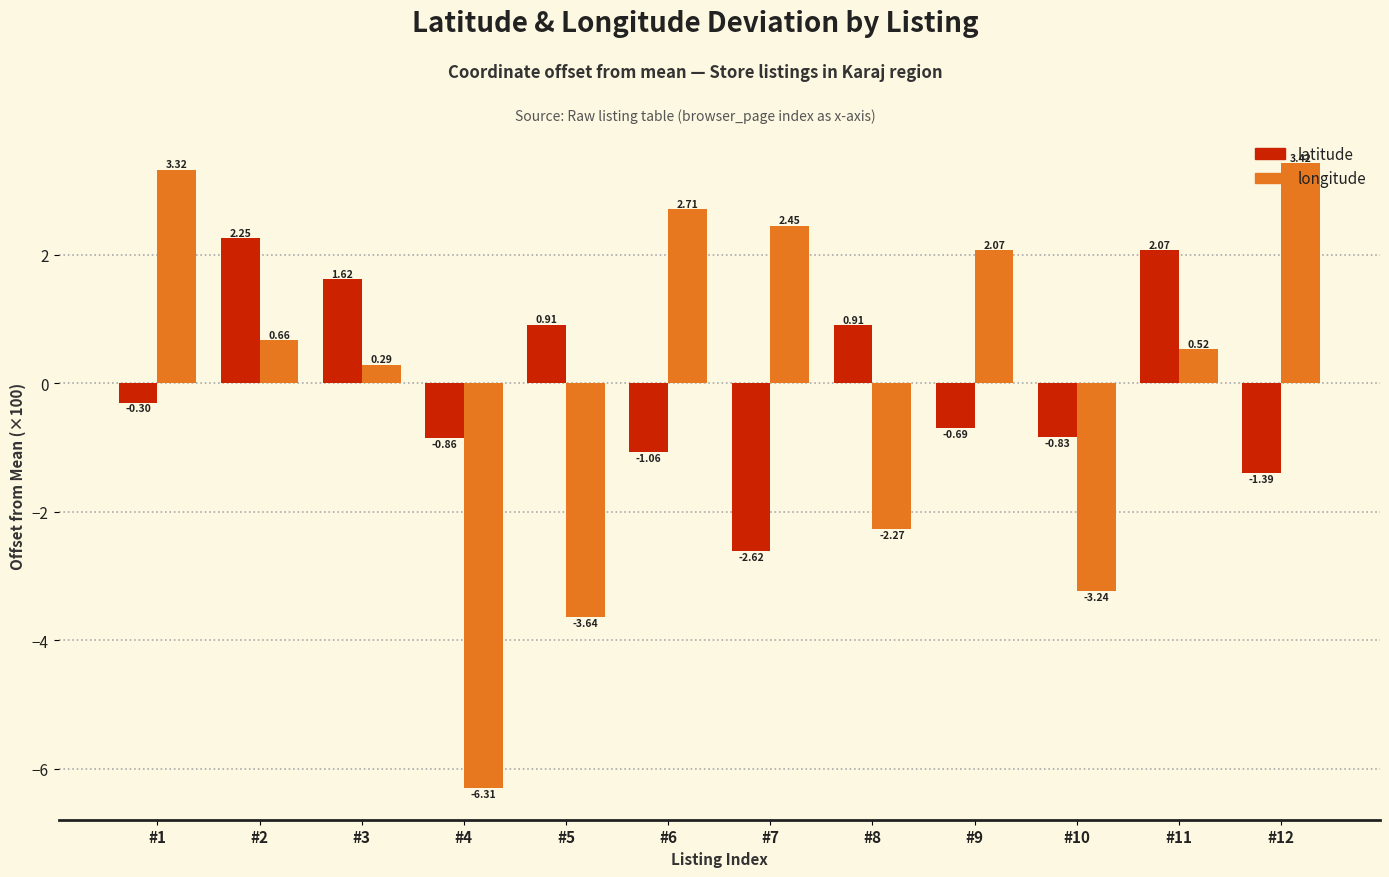

Does the chart contain stacked bars?

No